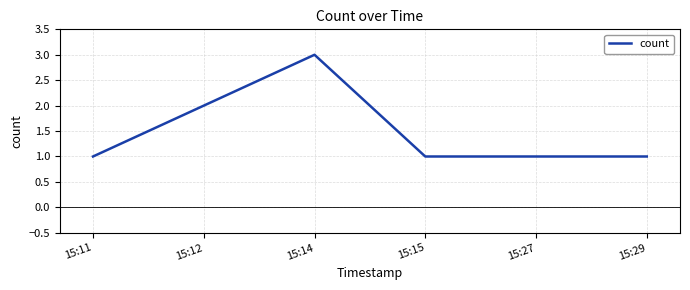

What is the ratio of the value at 15:27 to the value at 15:14?

0.3